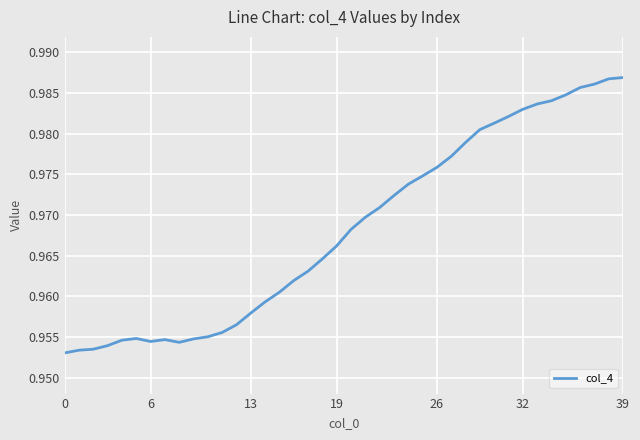

How many lines are shown in the chart?

1